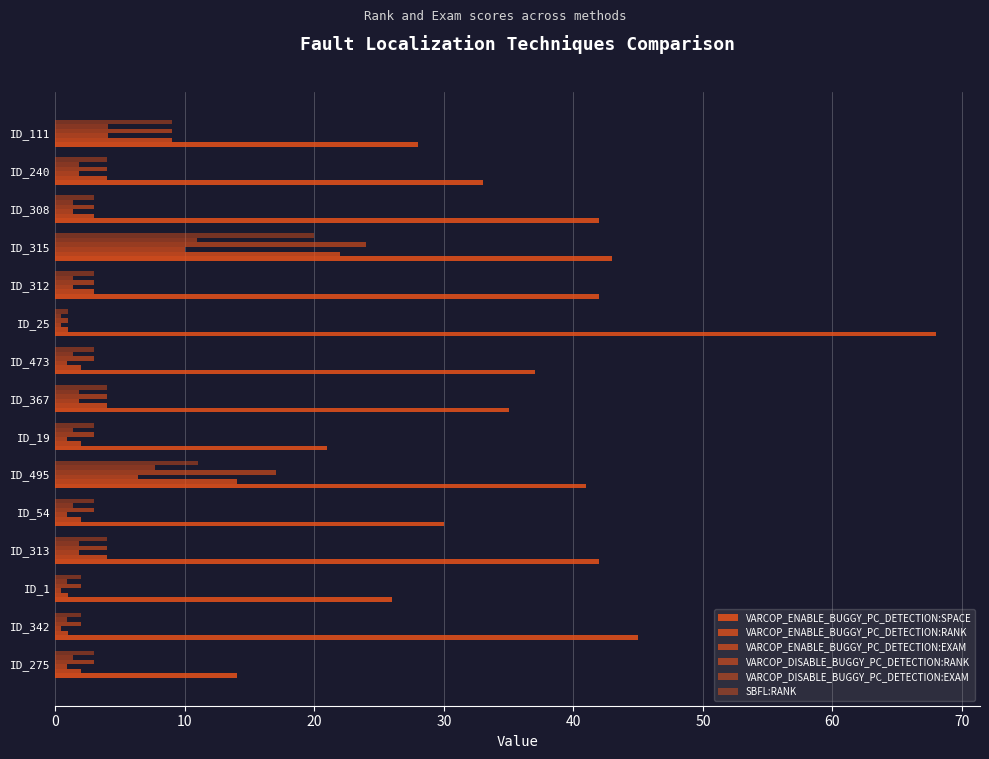

How many distinct data groups are displayed?

6